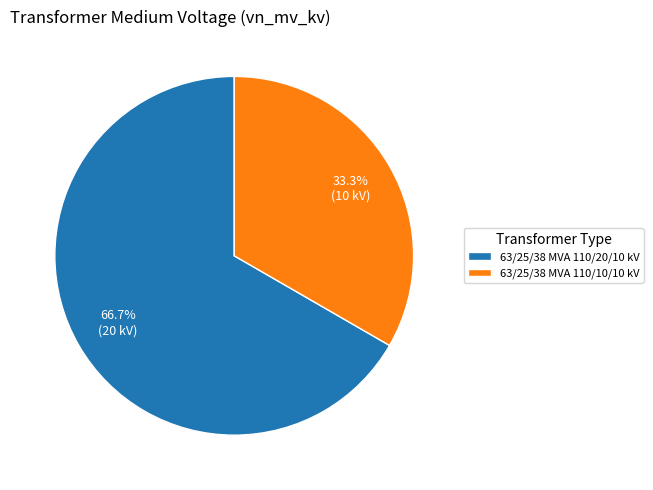

Is there any slice that represents more than half of the pie?

Yes